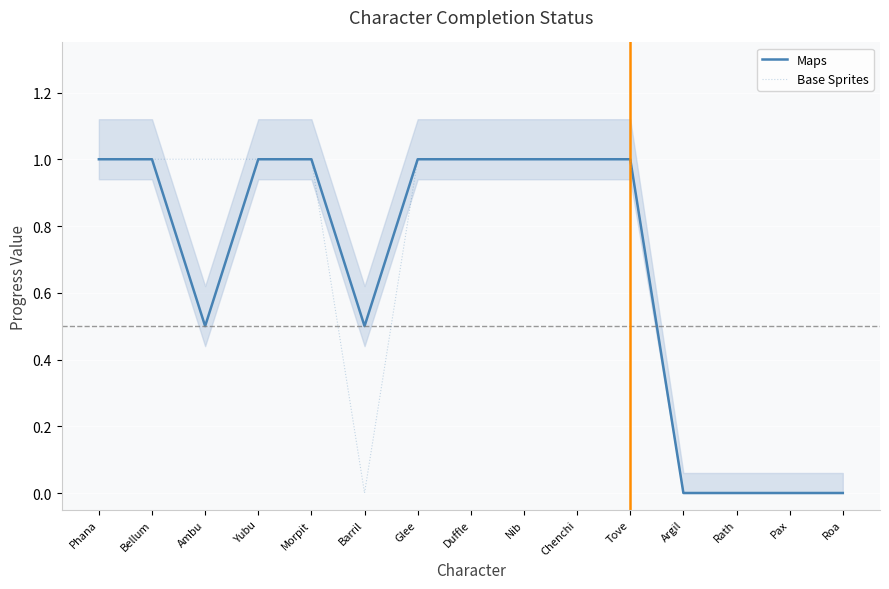

True or false: Maps and Base Sprites intersect in this chart.

False